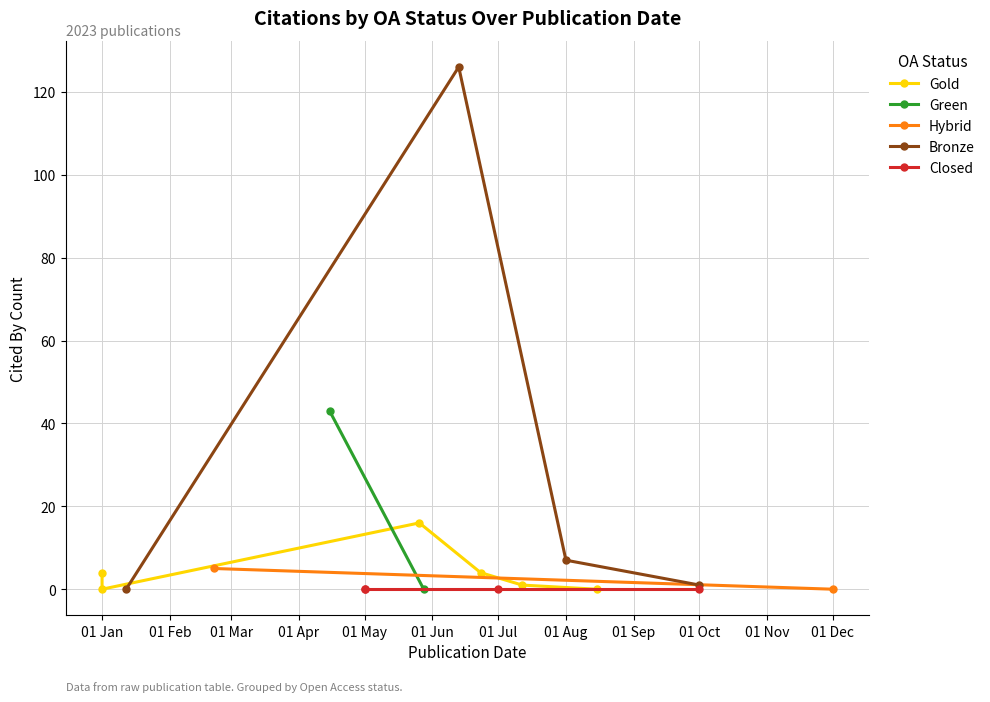

In Bronze, how many points are higher than both neighbors (excluding endpoints)?

1